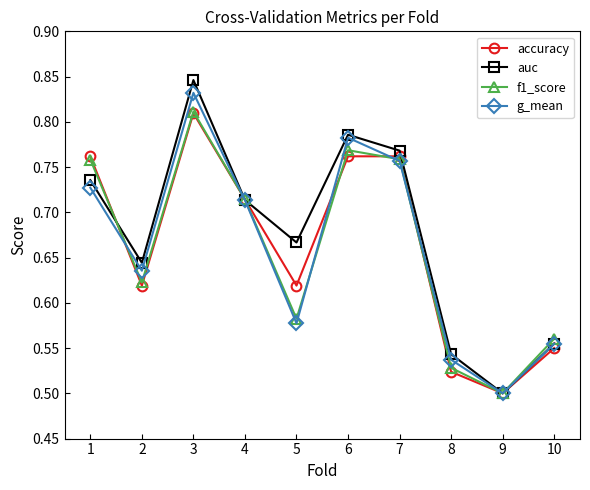

Where is f1_score nearest to the value 0?

9